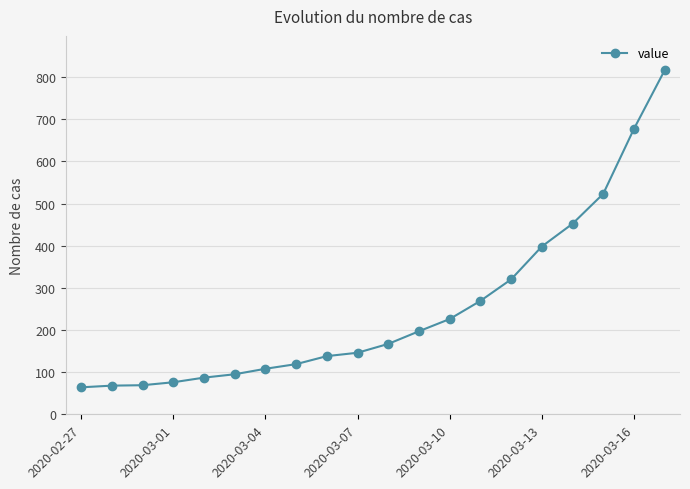

What is the greatest value displayed?

816